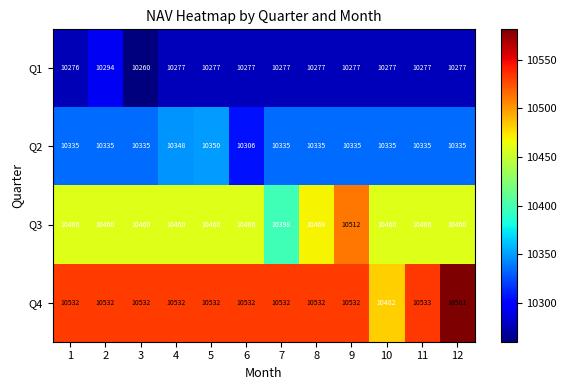

Count the number of data series in this chart.

4